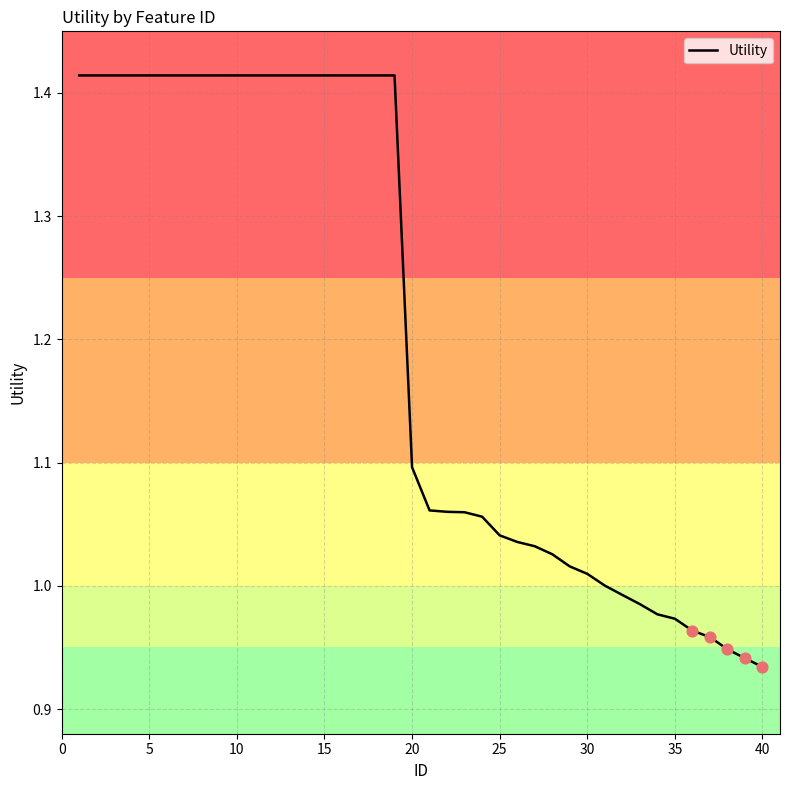

What is the difference between the maximum and minimum values?

0.5